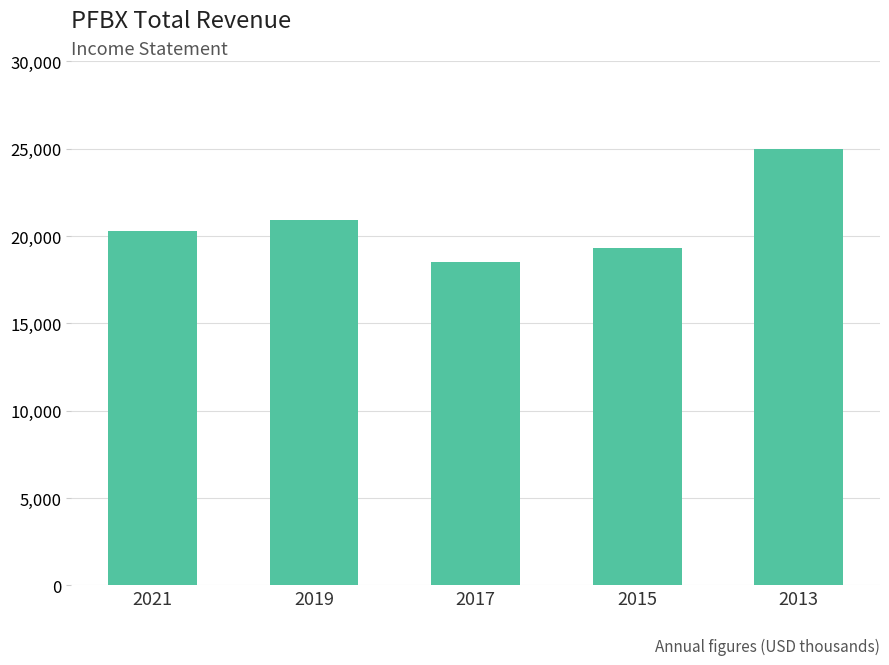

The chart shows a value of 25000 at 2013. True or false?

True